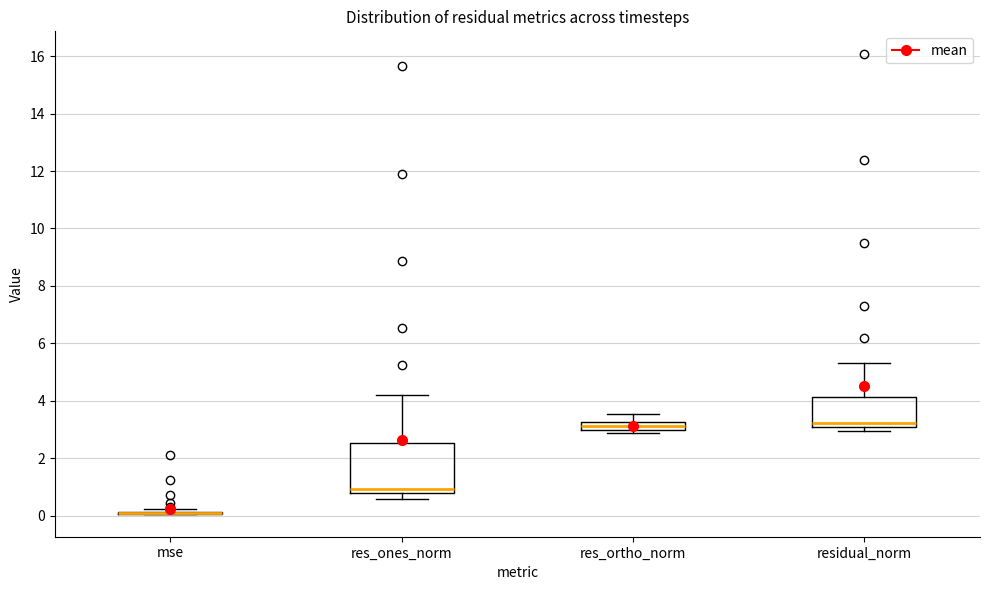

Which box is the tallest, from its lower edge to its upper edge?

res_ones_norm